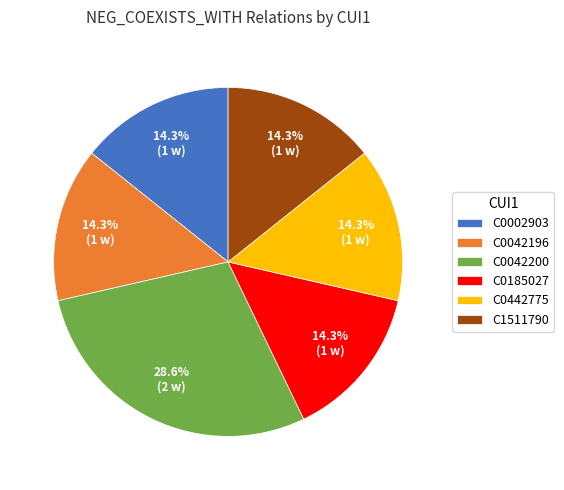

What is the largest slice in the pie chart?

C0042200